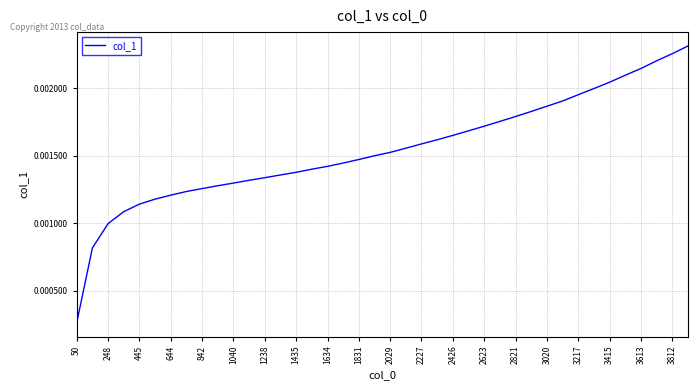

How many lines are shown in the chart?

1